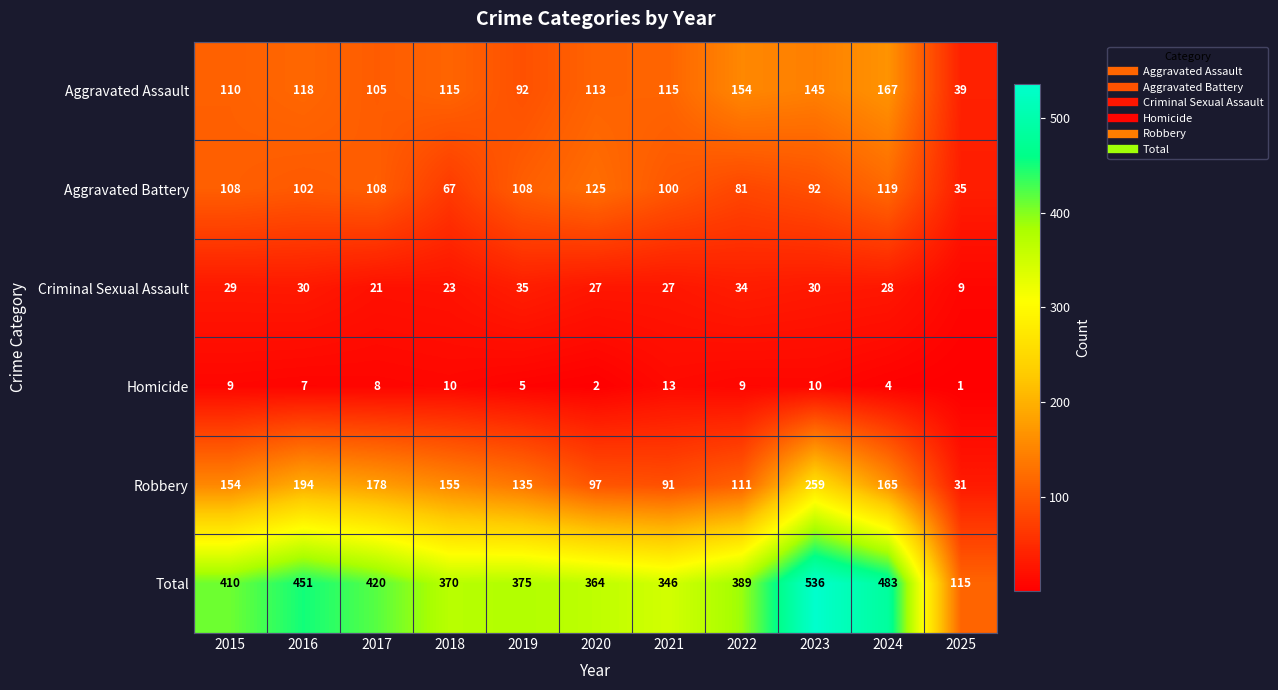

Which series has the widest spread of values?

Total